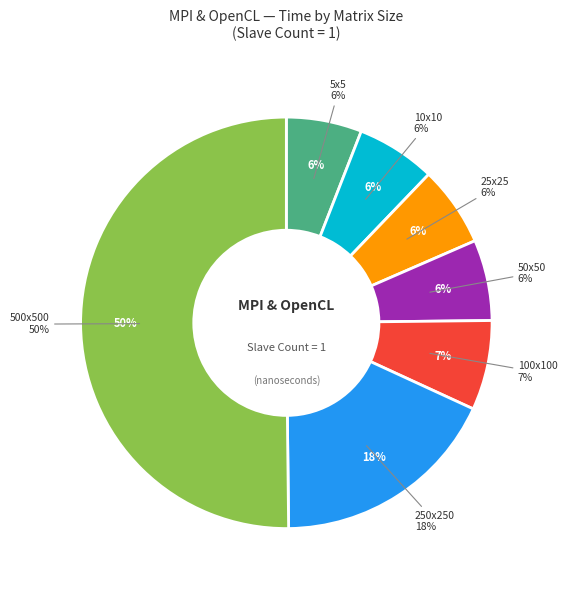

What is the change in value from 5x5 to 10x10?

+59100